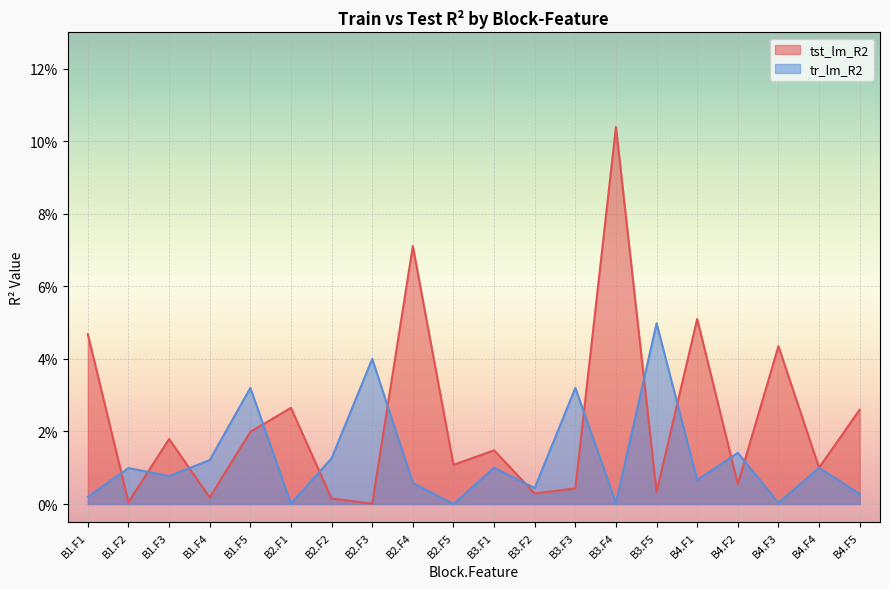

At which label does tr_lm_R2 reach its minimum?

B2.F5